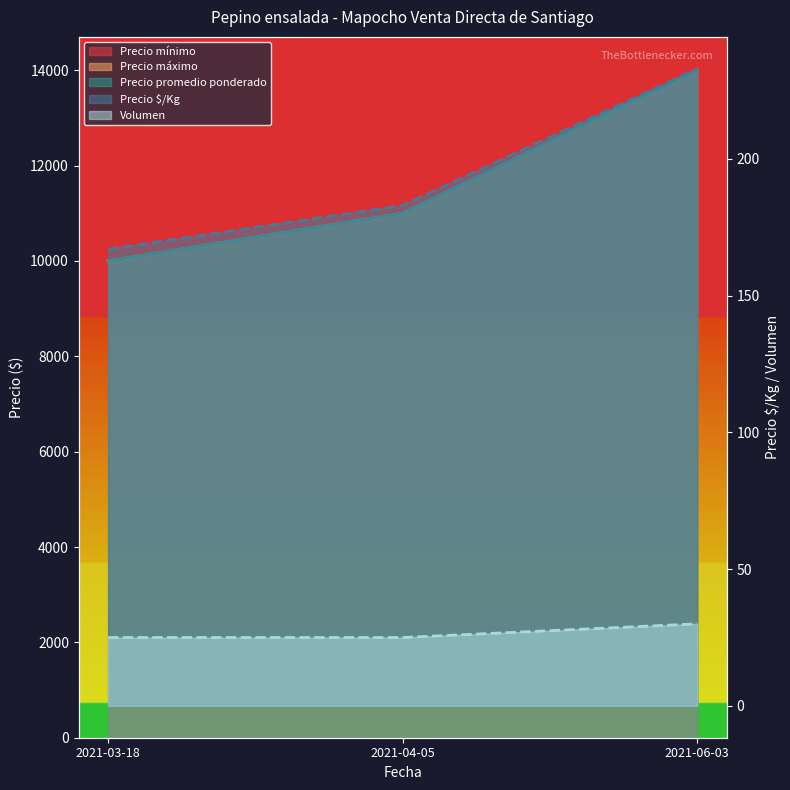

Reading left to right, extract all data points from this chart.

Precio mínimo: 2021-03-18=10000	2021-04-05=11000	2021-06-03=14000
Precio máximo: 2021-03-18=10000	2021-04-05=11000	2021-06-03=14000
Precio promedio ponderado: 2021-03-18=10000	2021-04-05=11000	2021-06-03=14000
Precio $/Kg: 2021-03-18=167	2021-04-05=183	2021-06-03=233
Volumen: 2021-03-18=25	2021-04-05=25	2021-06-03=30